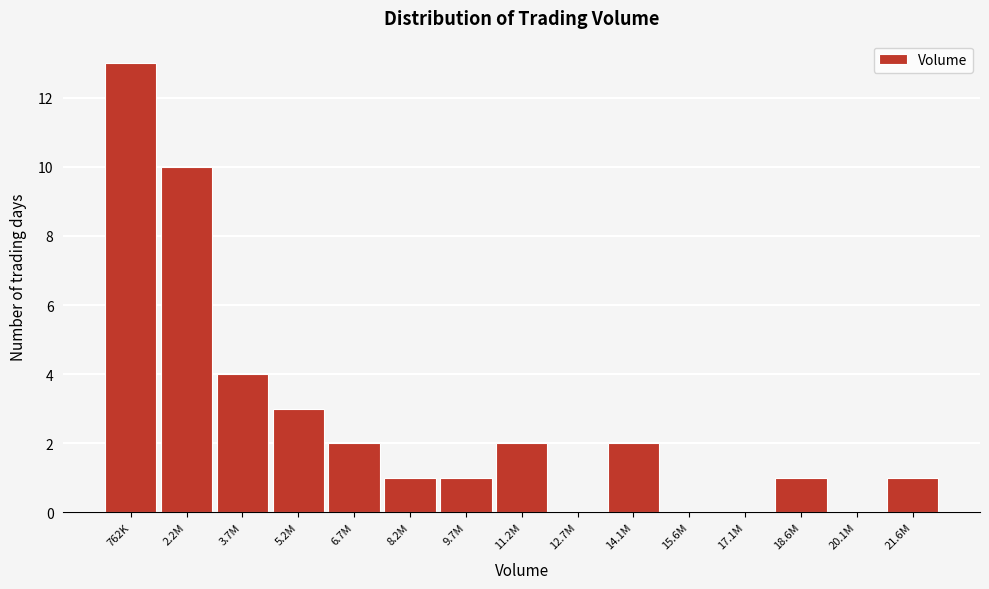

Reading right to left, what are all the values shown in this chart?

21.6M=1	20.1M=0	18.6M=1	17.1M=0	15.6M=0	14.1M=2	12.7M=0	11.2M=2	9.7M=1	8.2M=1	6.7M=2	5.2M=3	3.7M=4	2.2M=10	762K=13